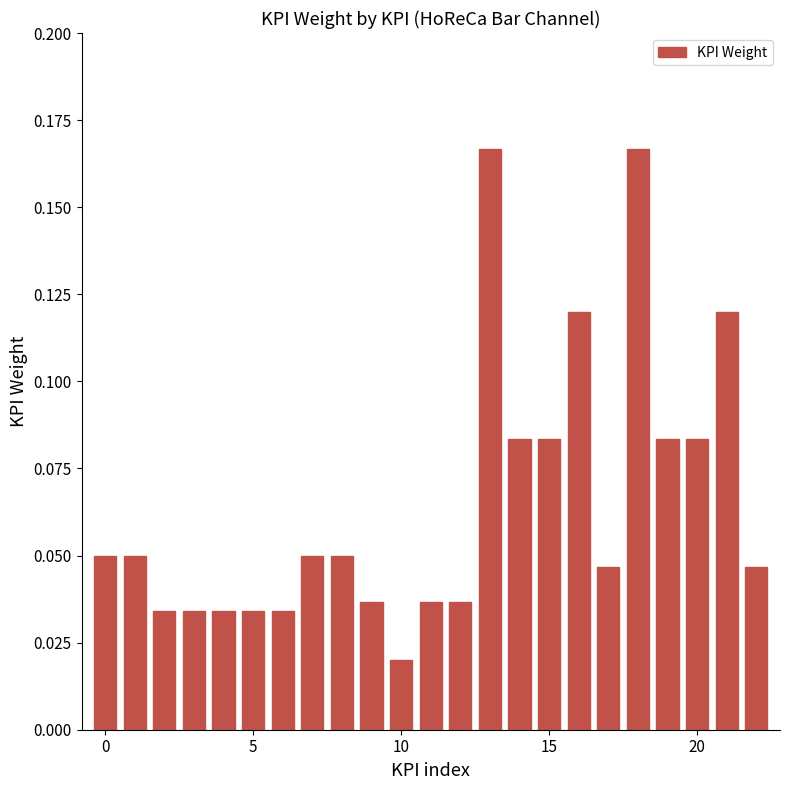

Count the values in the range 0 to 1.

23